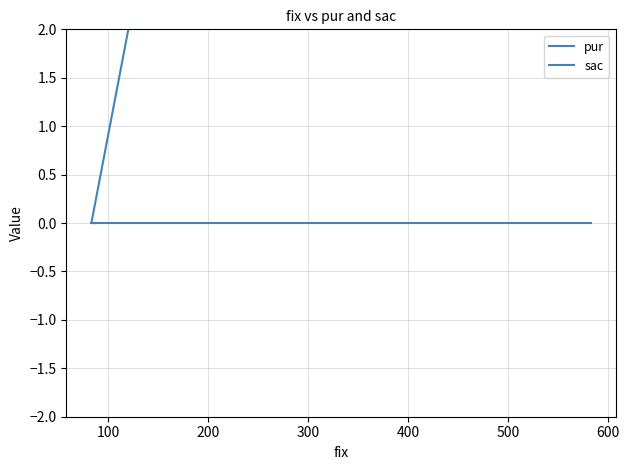

The value of pur at 200 is -14. True or false?

False